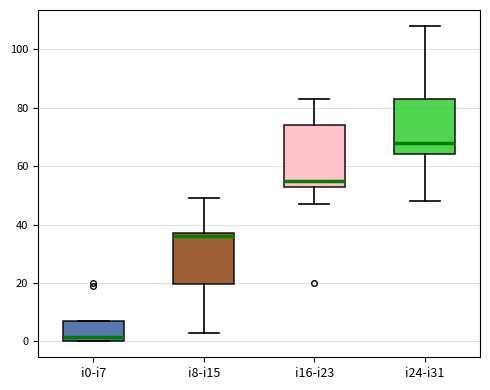

Which box has the lowest median line?

i0-i7